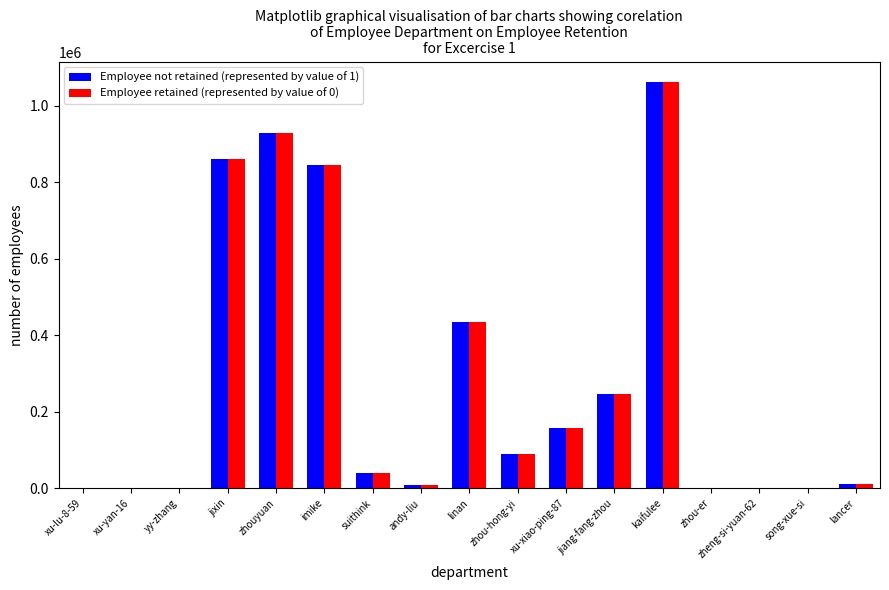

How many distinct data groups are displayed?

2